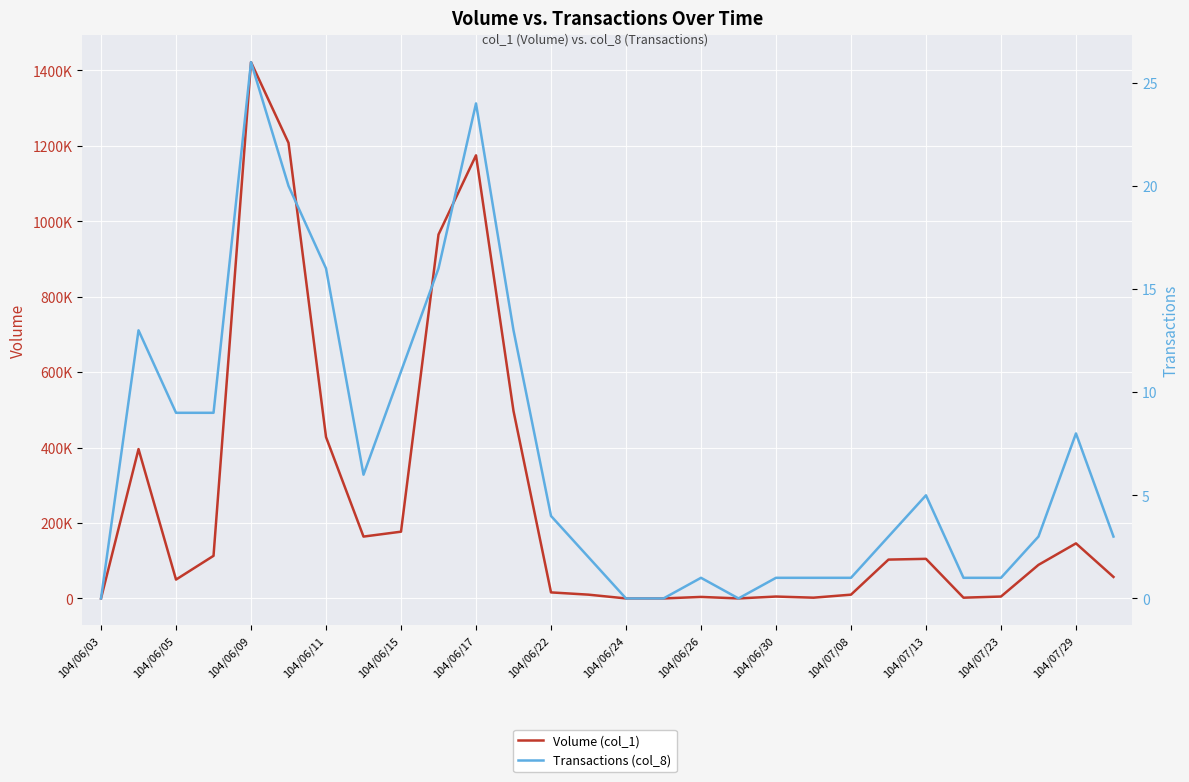

What is the sum of all Volume (col_1) values?

7149000